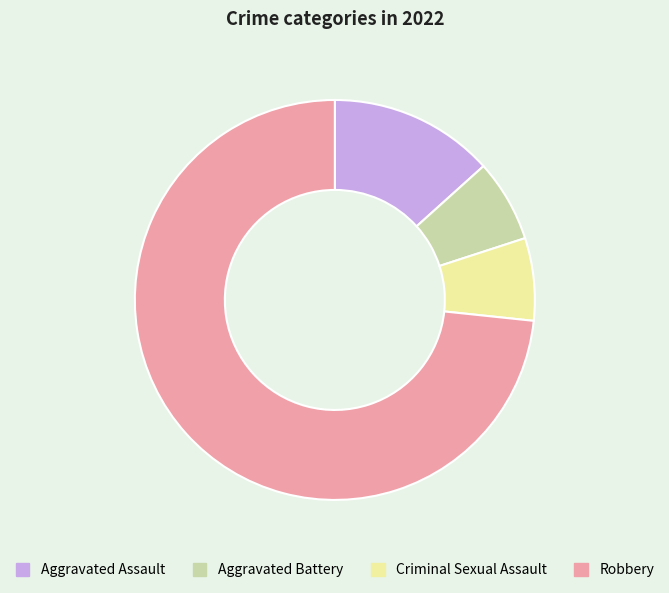

Is the sum of Aggravated Battery and Robbery greater than half?

Yes